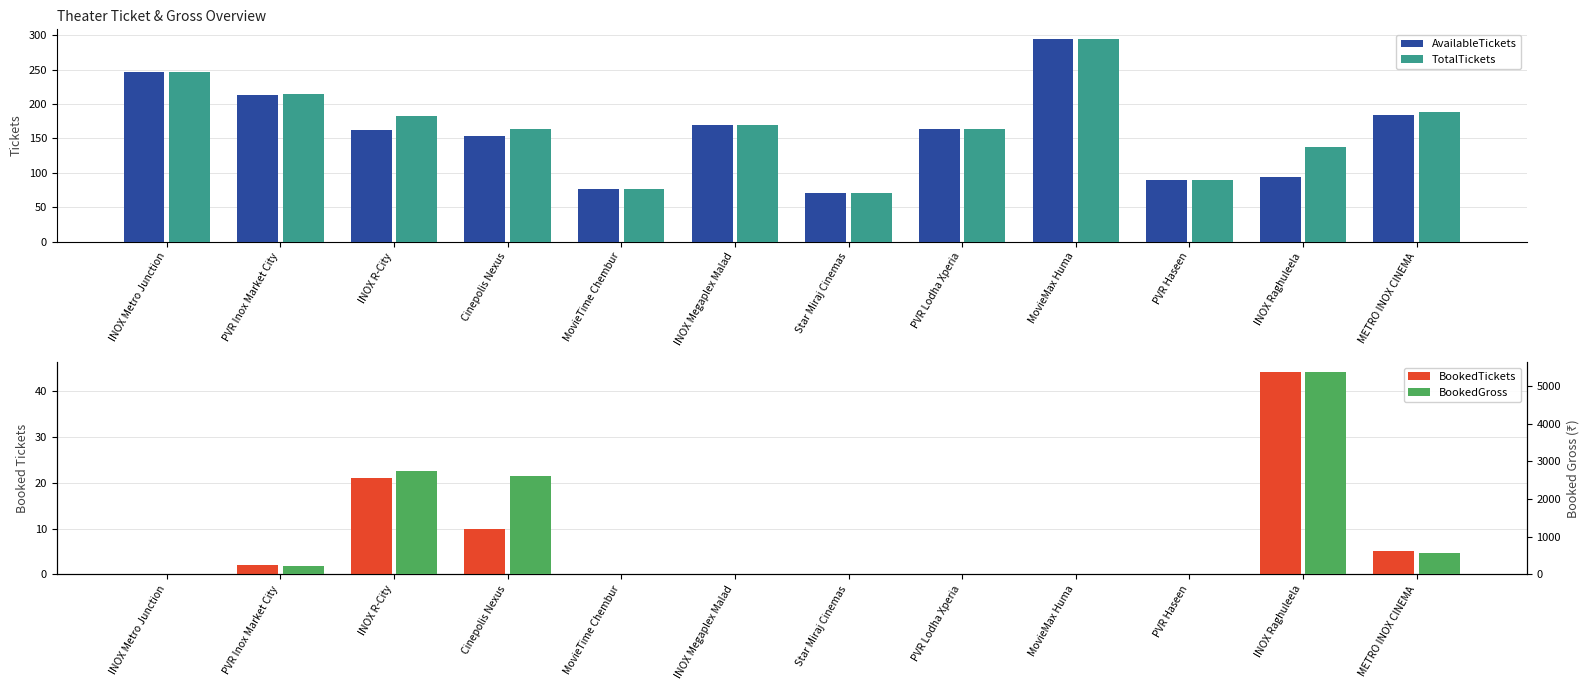

What is the total value across all series at MovieMax Huma?

588